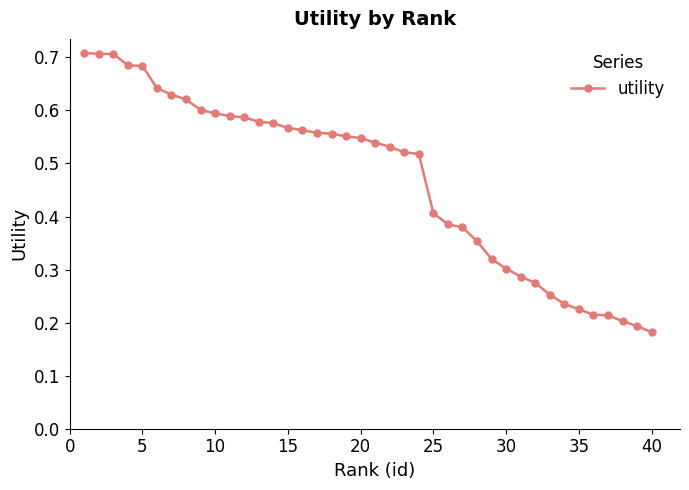

Count the values in the range 0 to 1.

40